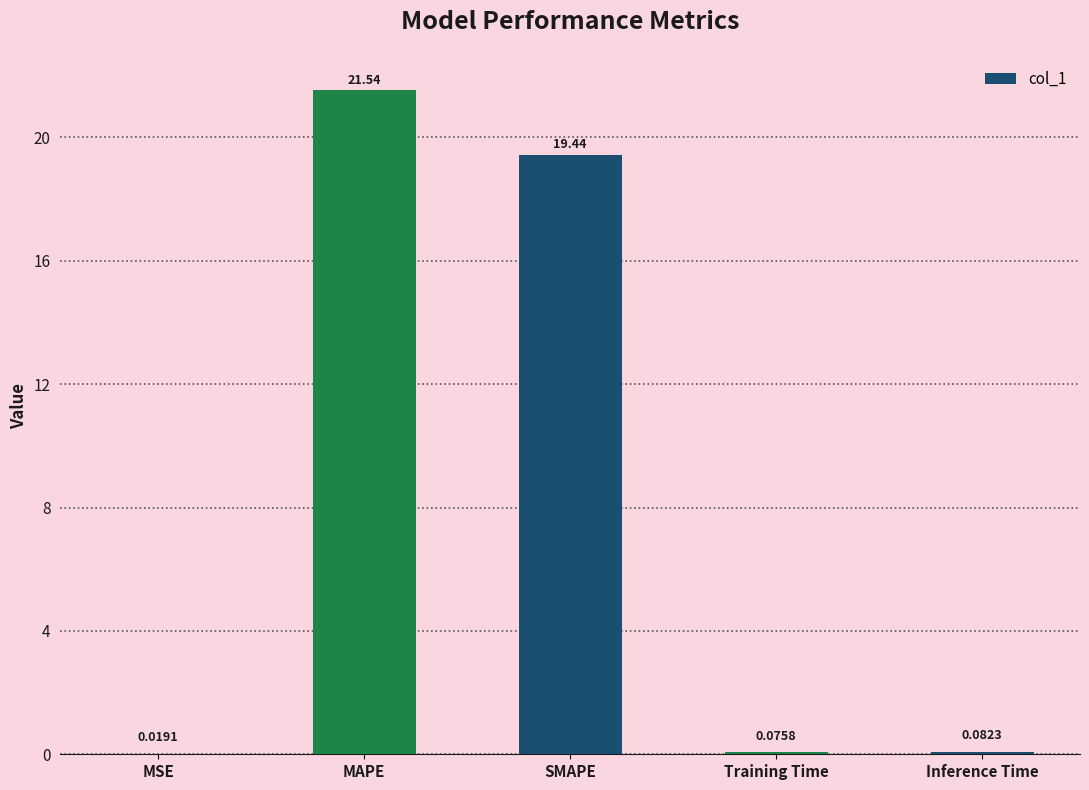

What is the greatest value displayed?

21.5